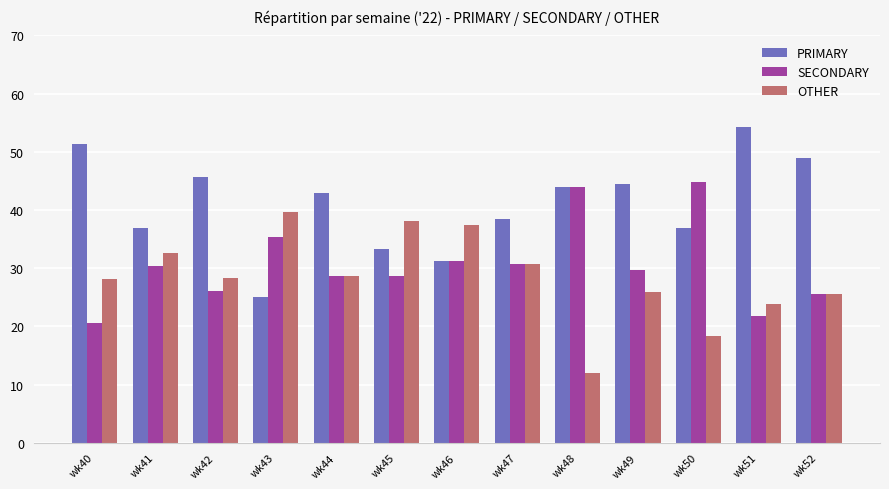

Rank the series by their average value, from highest to lowest.

PRIMARY, SECONDARY, OTHER